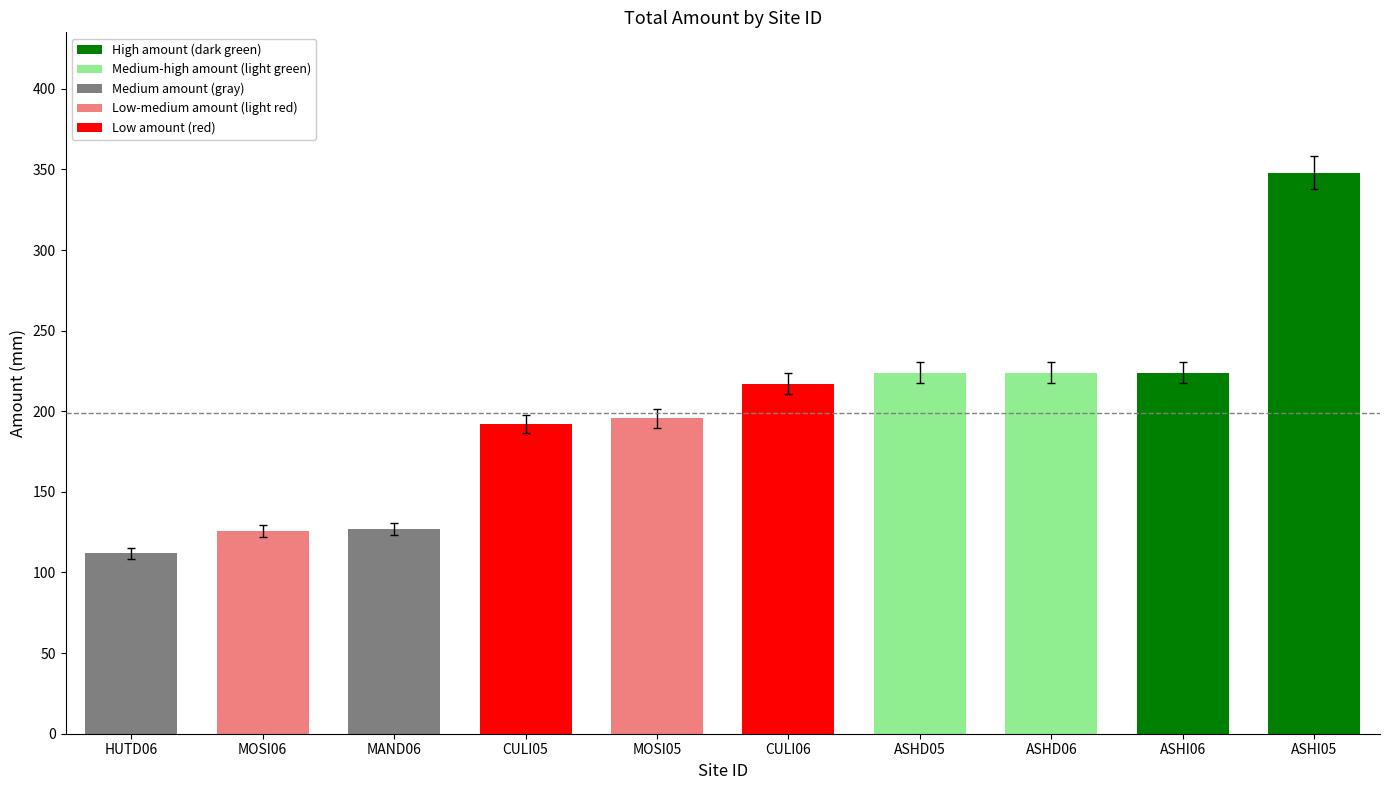

What is the maximum value shown in the chart?

348.0